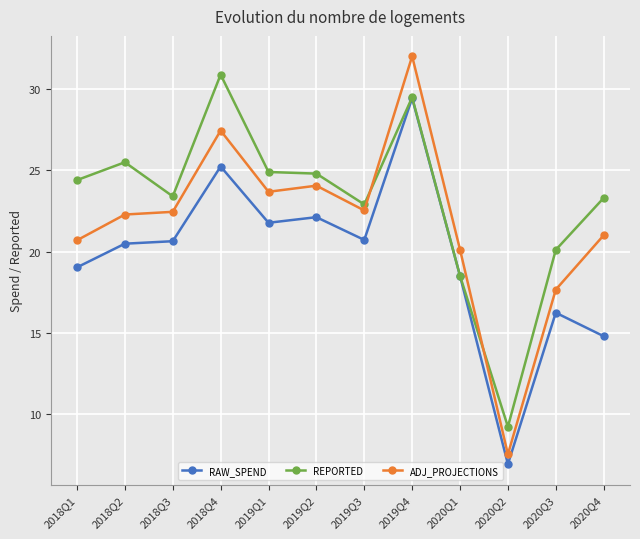

What position from the right is 2020Q2?

3